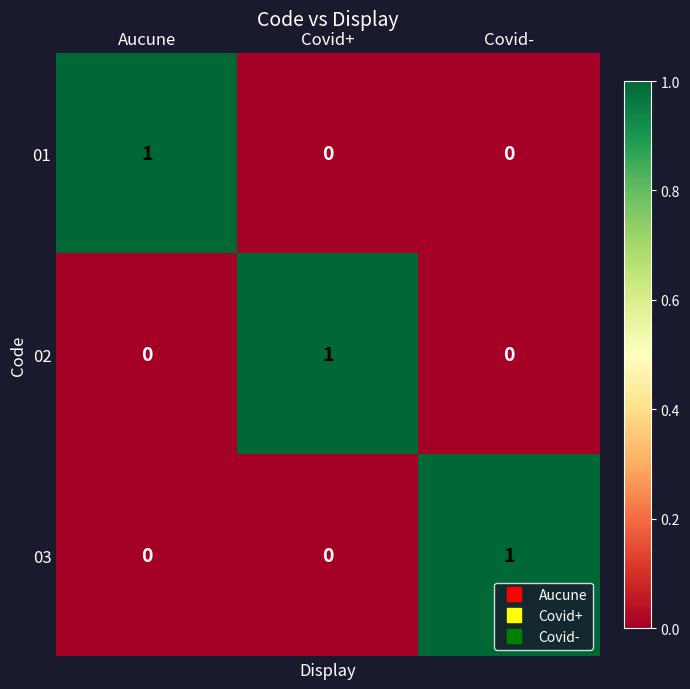

How many distinct data groups are displayed?

3